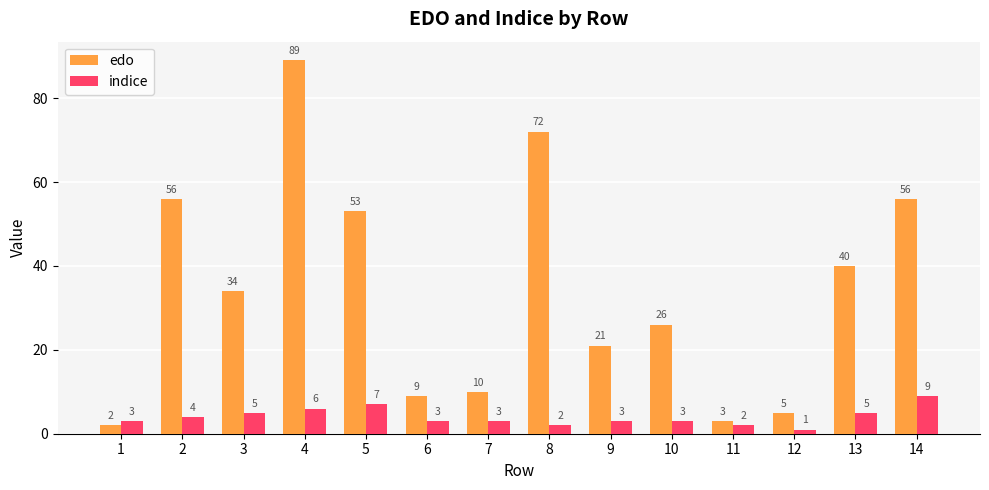

Is the value of indice at 14 greater than the value of edo at 8?

No